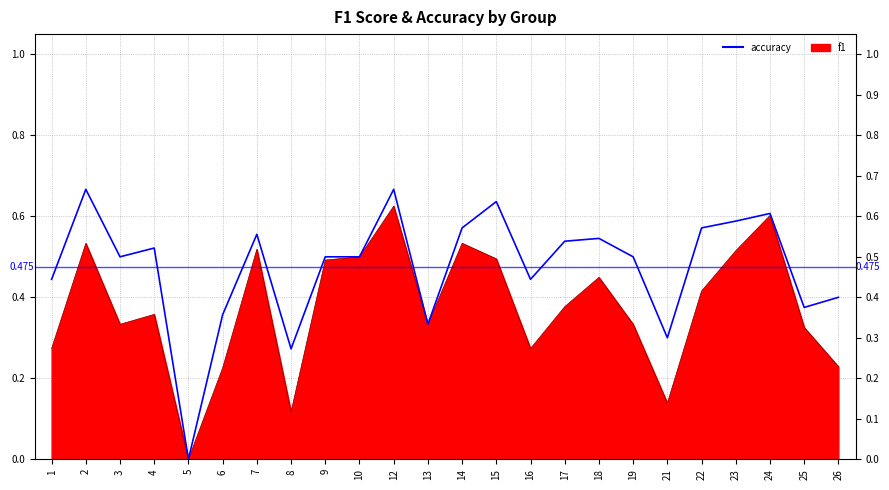

List the labels in order of value, smallest first.

5, 8, 21, 13, 6, 25, 26, 1, 16, 3, 9, 10, 19, 4, 17, 18, 7, 14, 22, 23, 24, 15, 2, 12